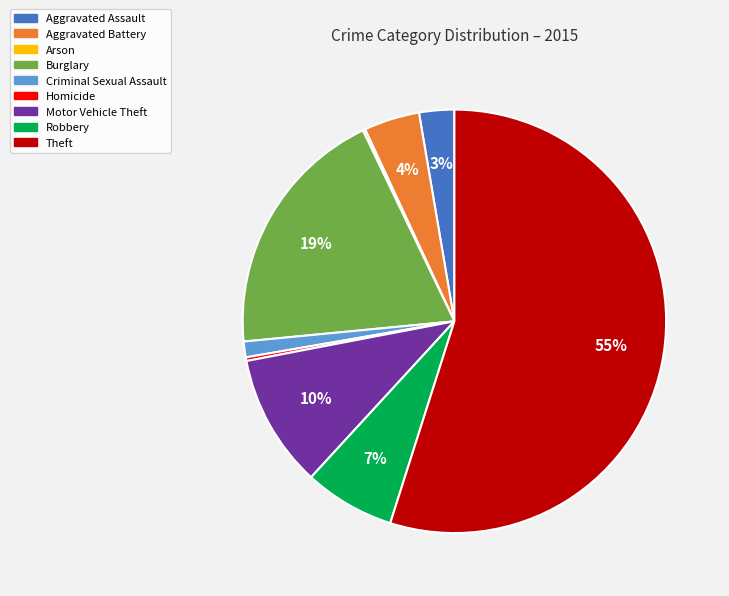

Is it true that Criminal Sexual Assault is 1% of the pie?

True